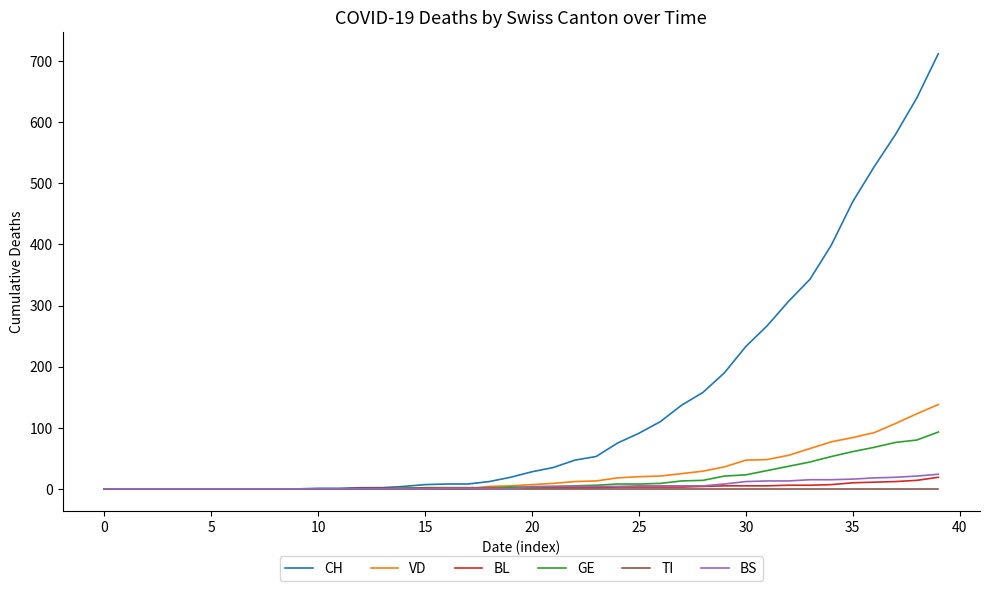

Which series has the largest total across all categories?

CH